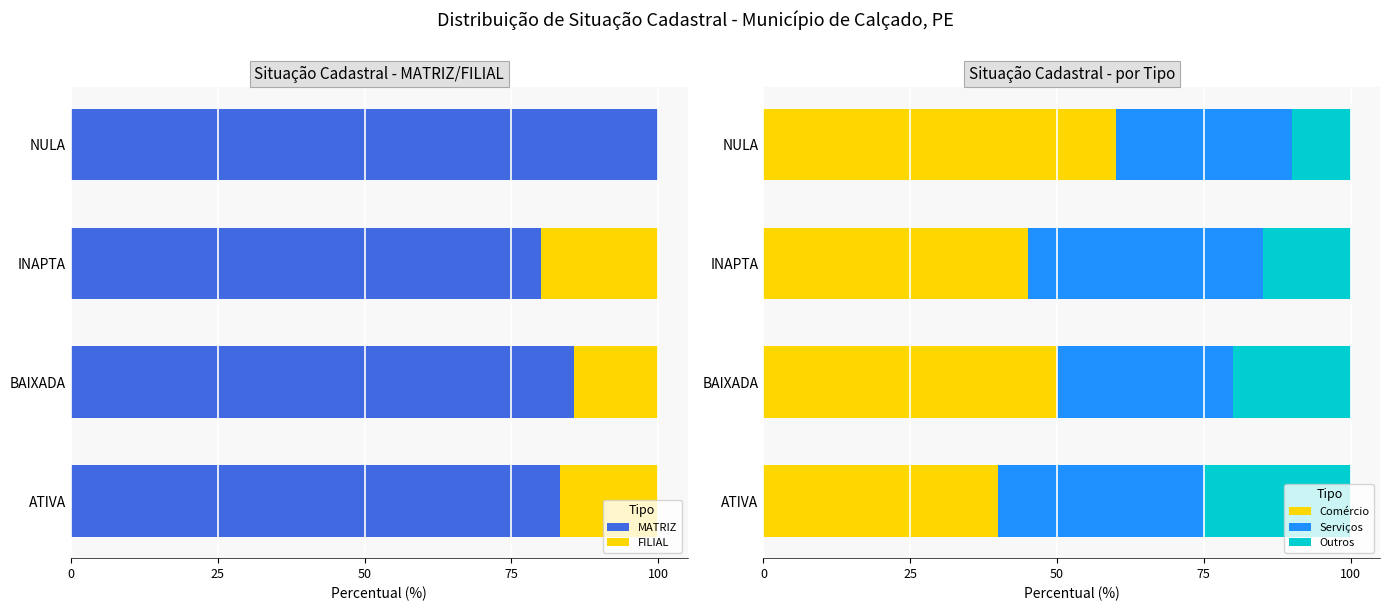

The value of Comércio at ATIVA is 21. True or false?

False